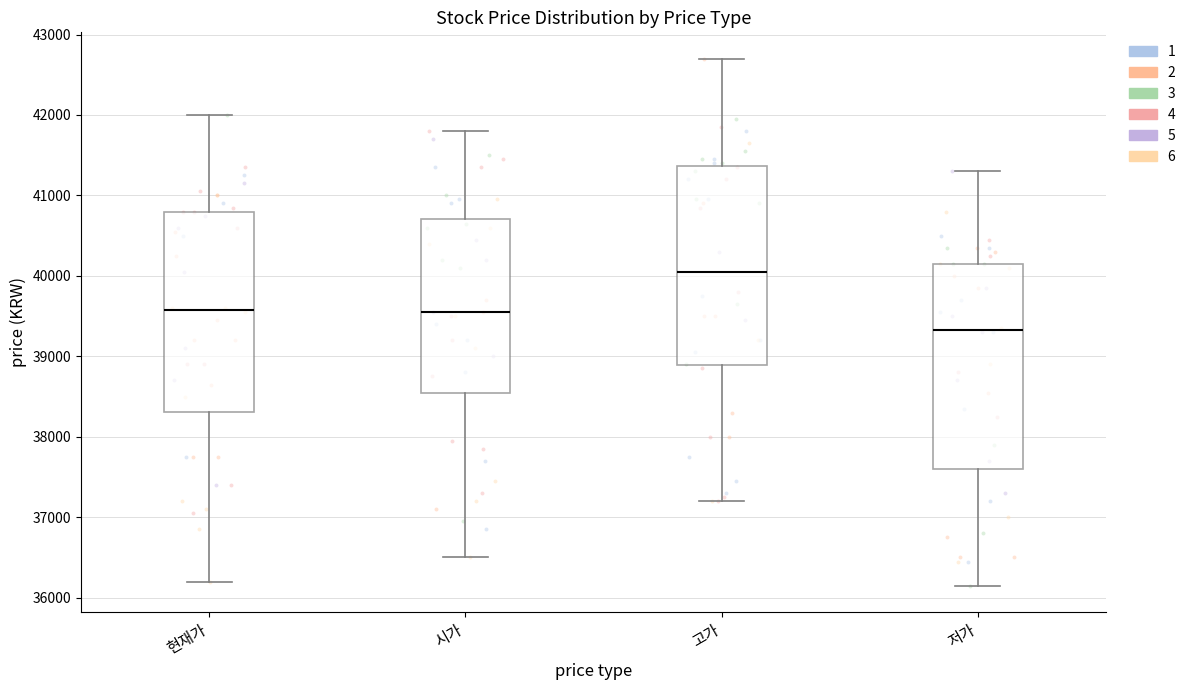

Reading left to right, read every box against the y-axis: the position of its median line, the range the box covers, and the ends of its whiskers. The values are not printed on the chart, so give them approximately, as read against the axis.

현재가: median 39600, box 38300 to 40800, whiskers 36200 to 42000
시가: median 39600, box 38600 to 40700, whiskers 36500 to 41800
고가: median 40100, box 38900 to 41400, whiskers 37200 to 42700
저가: median 39300, box 37600 to 40200, whiskers 36200 to 41300